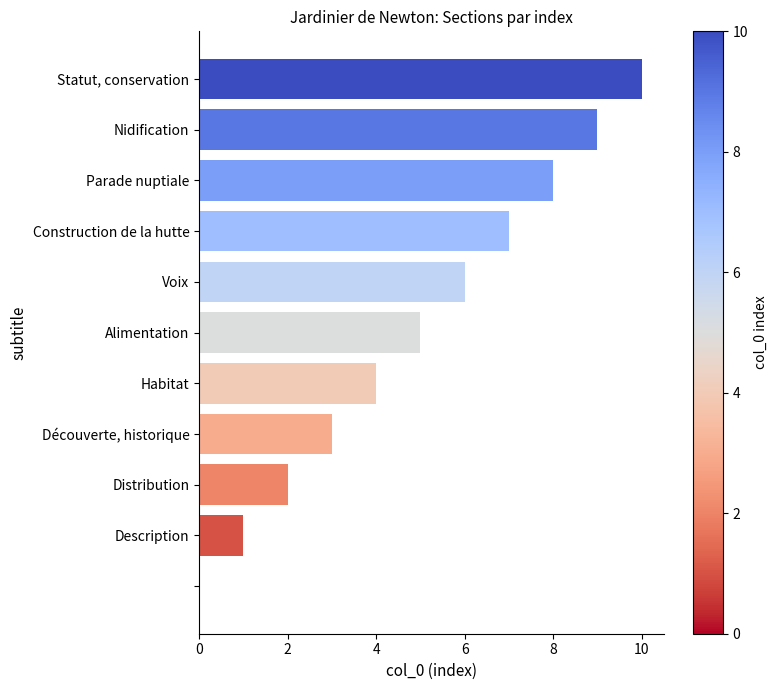

What is the sum of all values?

55